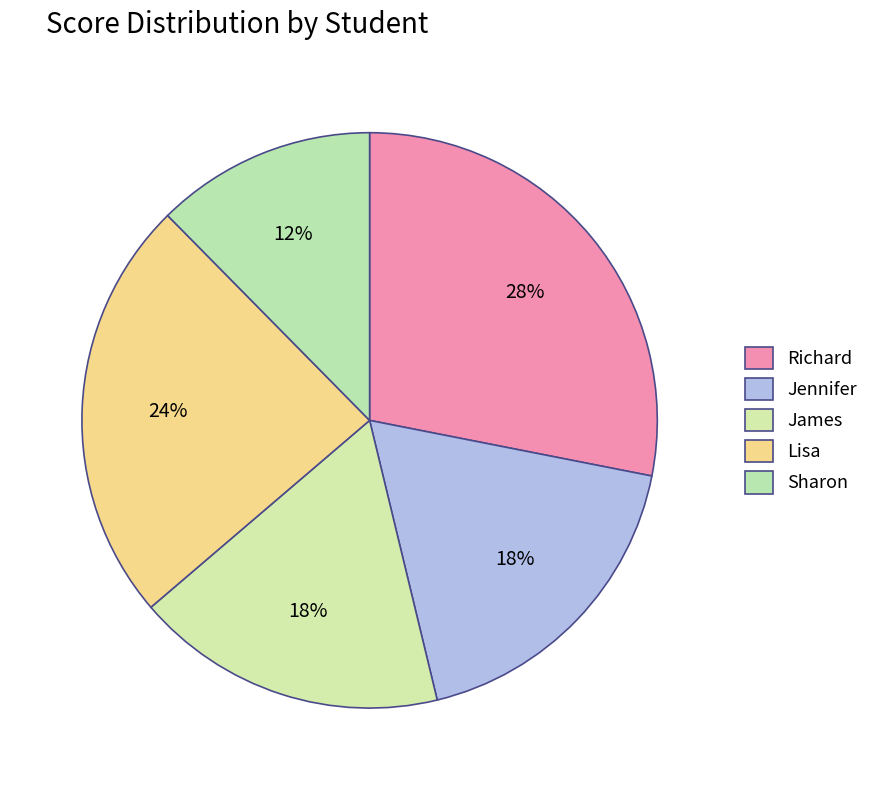

Does Richard account for over 50% of the chart?

No